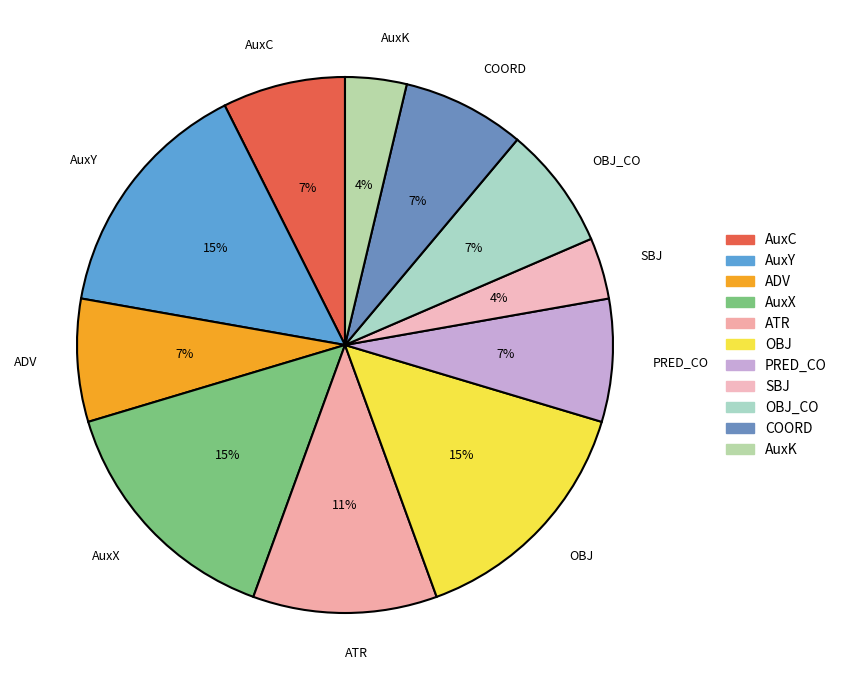

Count the number of slices in the pie.

11